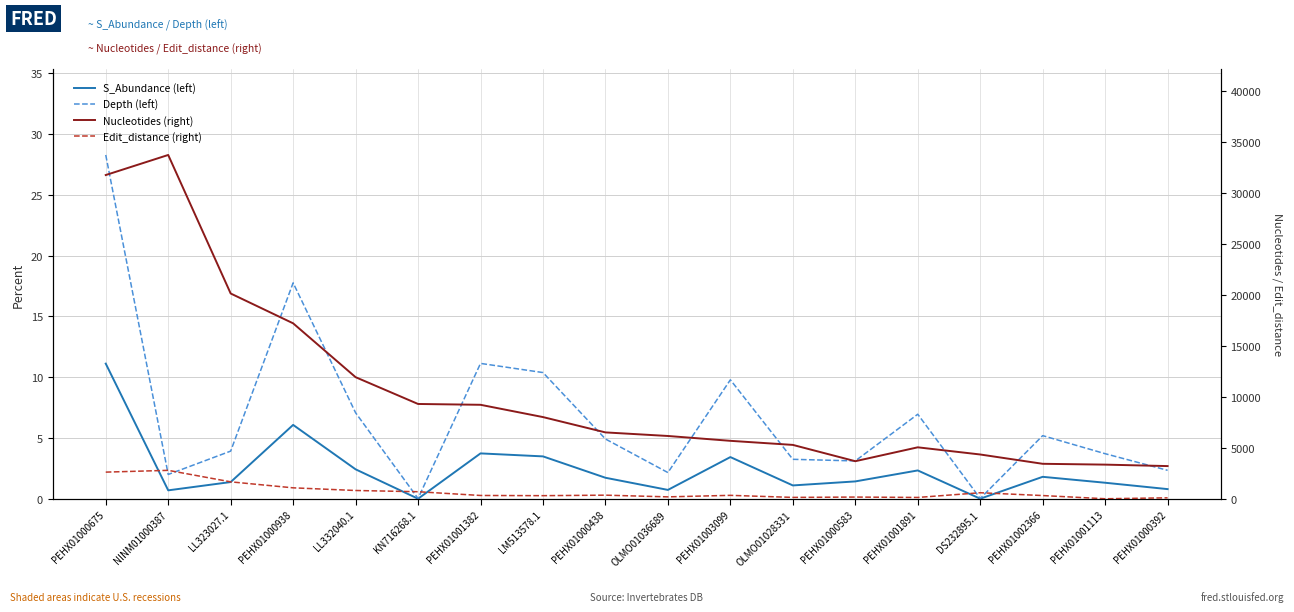

Rank the categories by Edit_distance (right) value from highest to lowest.

NINM01000387, PEHX01000675, LL323027.1, PEHX01000938, LL332040.1, KN716268.1, DS232895.1, PEHX01000438, PEHX01003099, PEHX01001382, PEHX01002366, LM513578.1, OLMO01036689, PEHX01000583, OLMO01028331, PEHX01001891, PEHX01000392, PEHX01001113